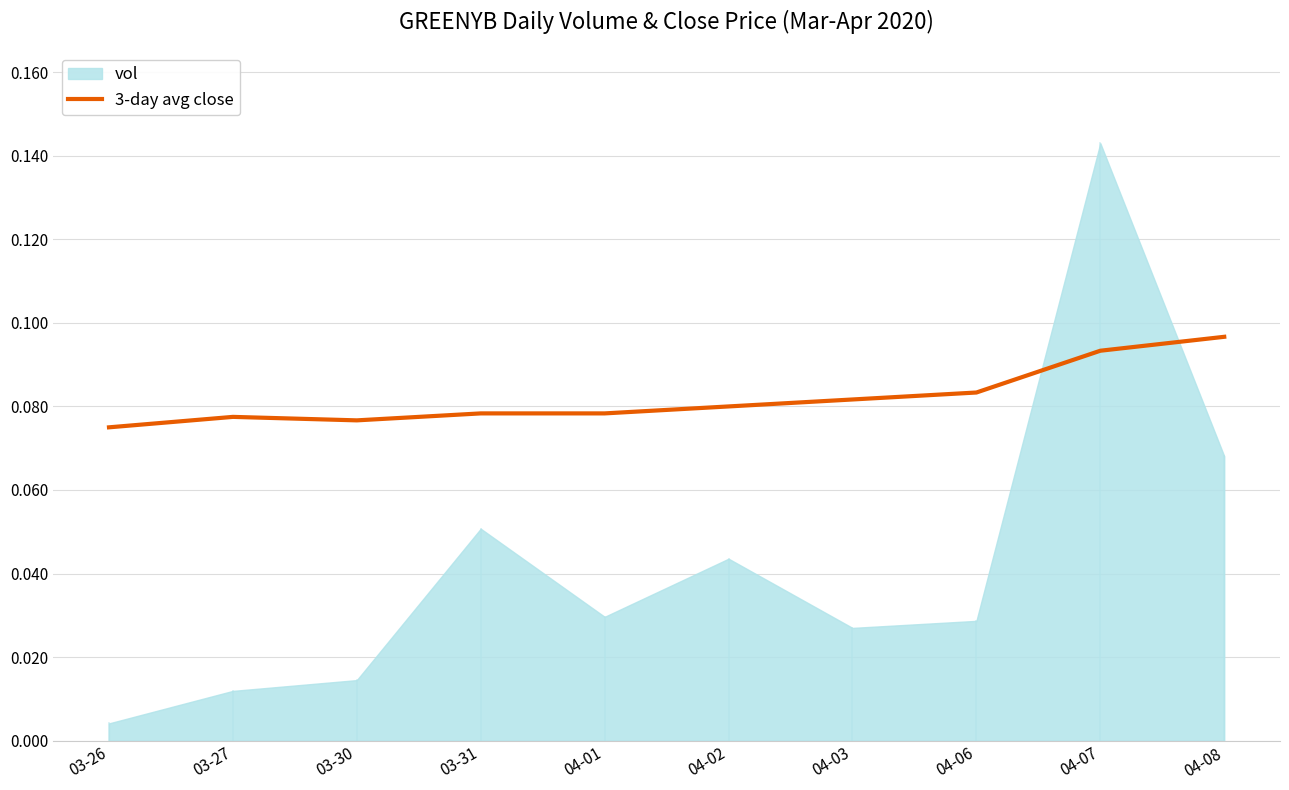

How many values are between 0 and 1?

10